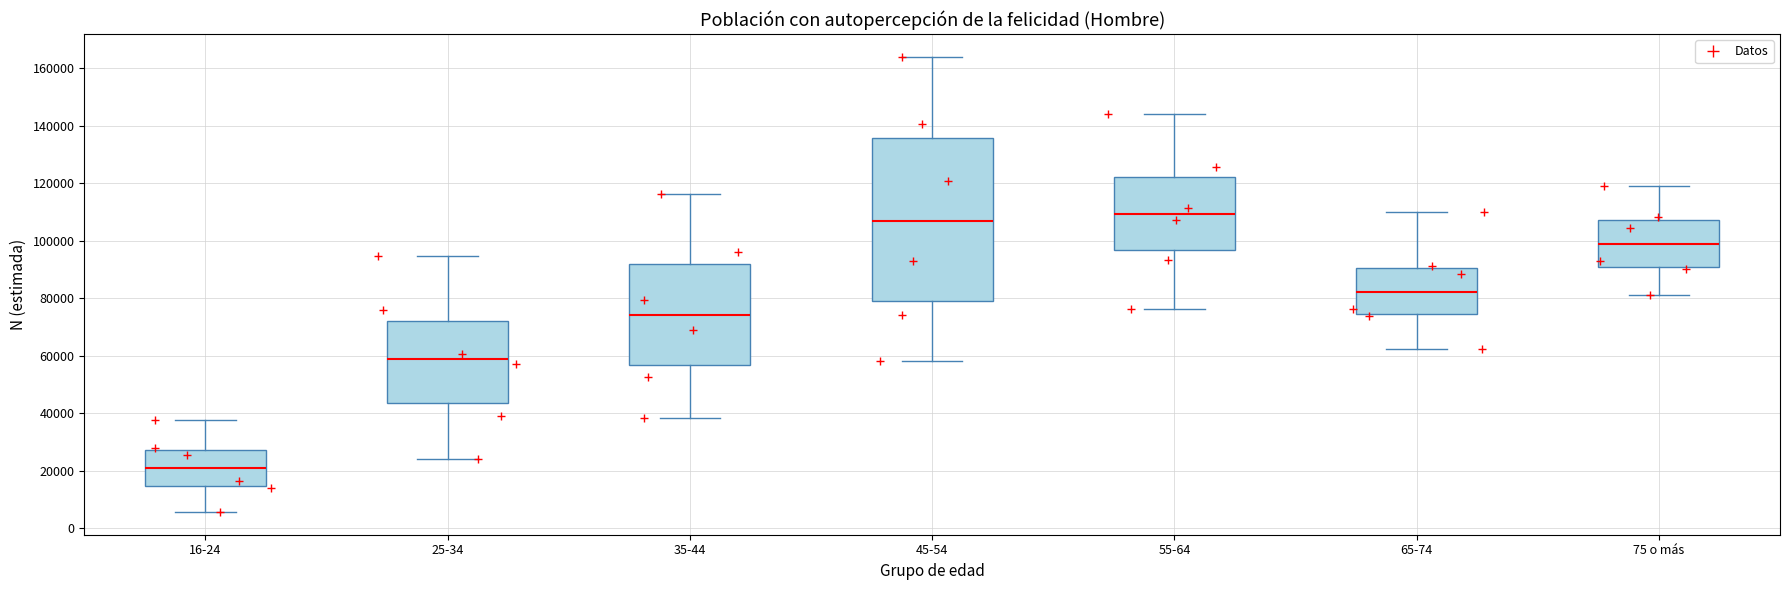

Comparing the boxes themselves (not the whiskers), which one is the tallest?

45-54